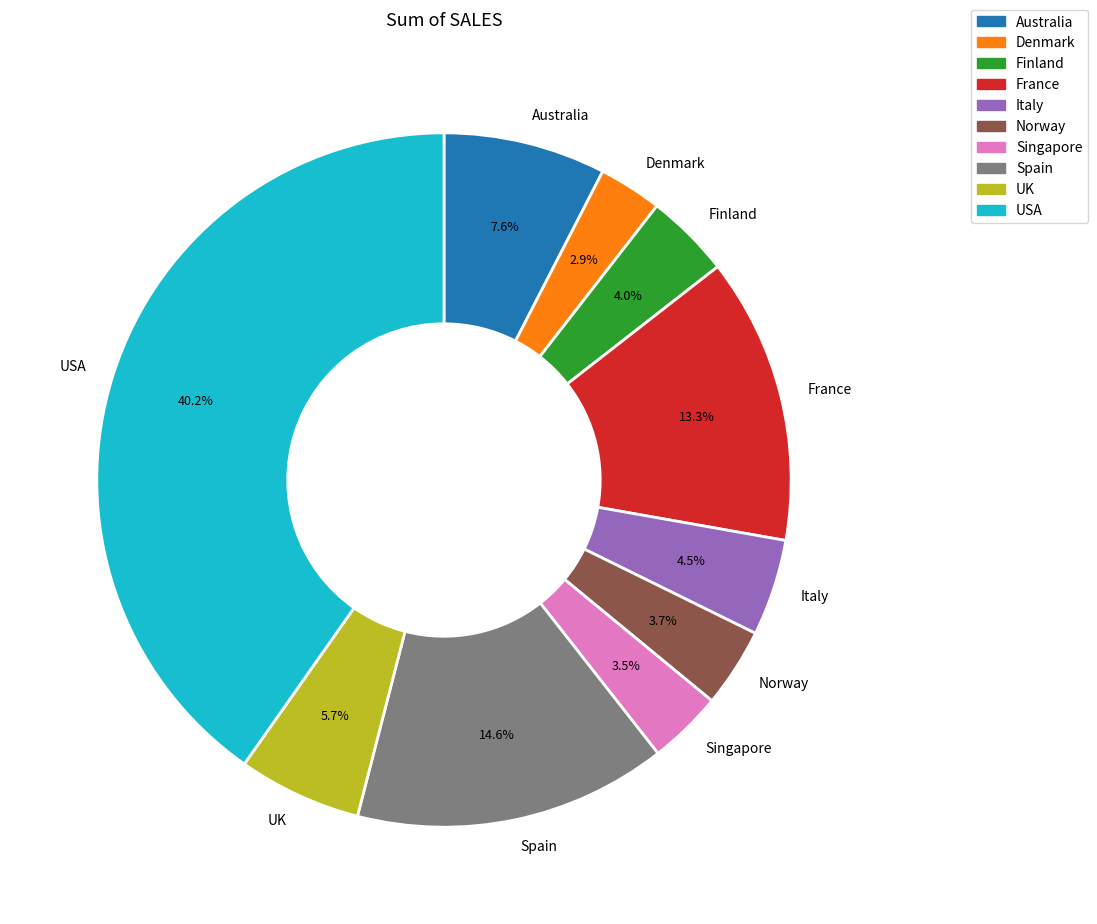

Is USA the majority of the pie?

No